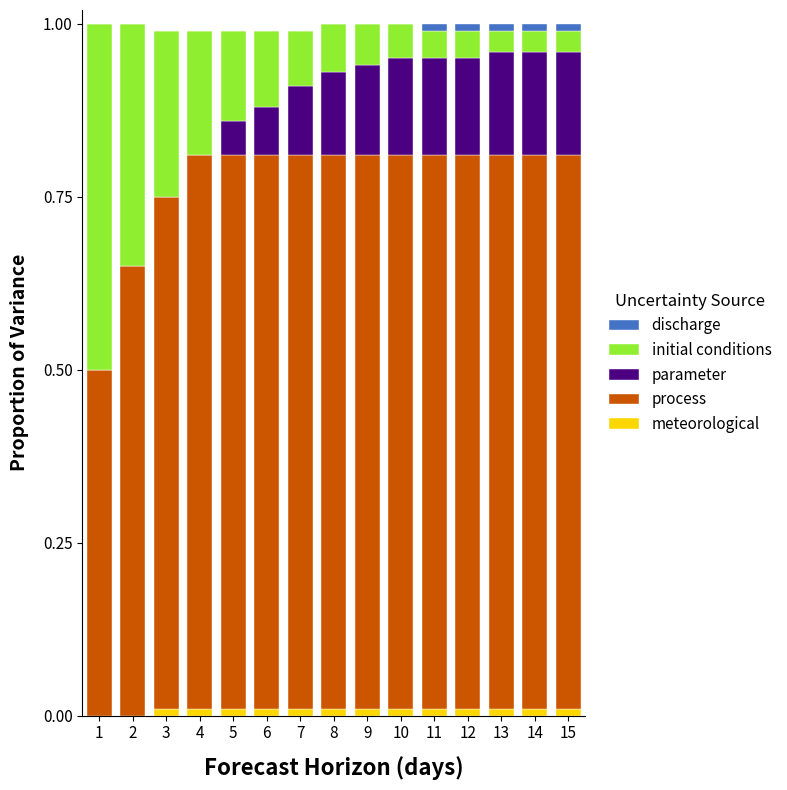

Are the bars horizontal?

No